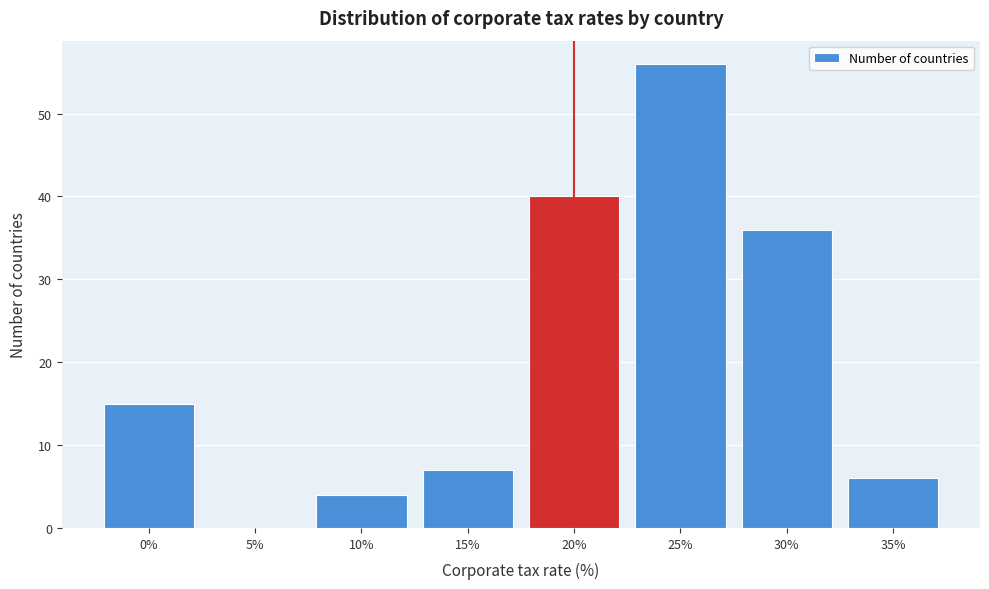

Reading left to right, transcribe all the data shown in this chart.

0%=15	5%=0	10%=4	15%=7	20%=40	25%=56	30%=36	35%=6